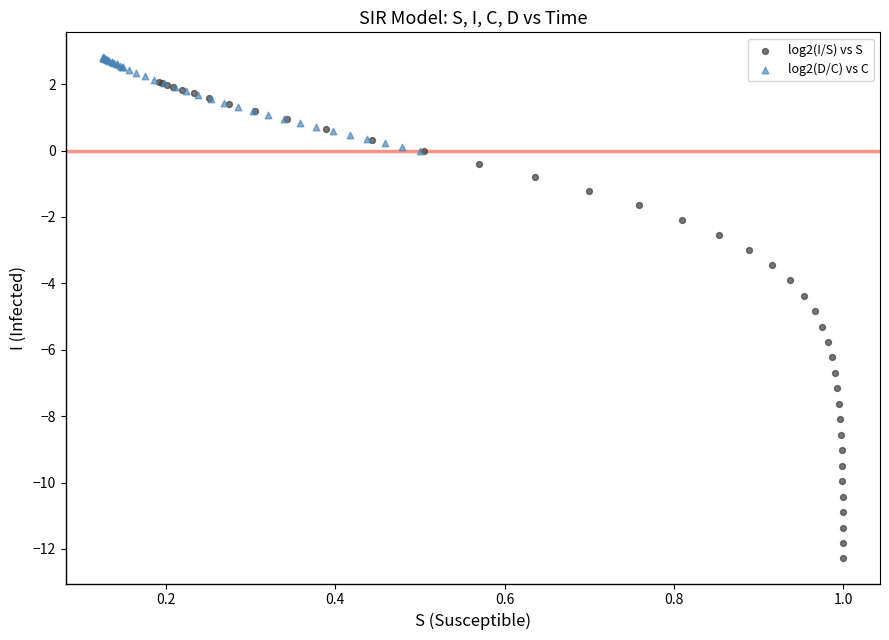

Which series reaches the maximum Y coordinate?

log2(D/C) vs C